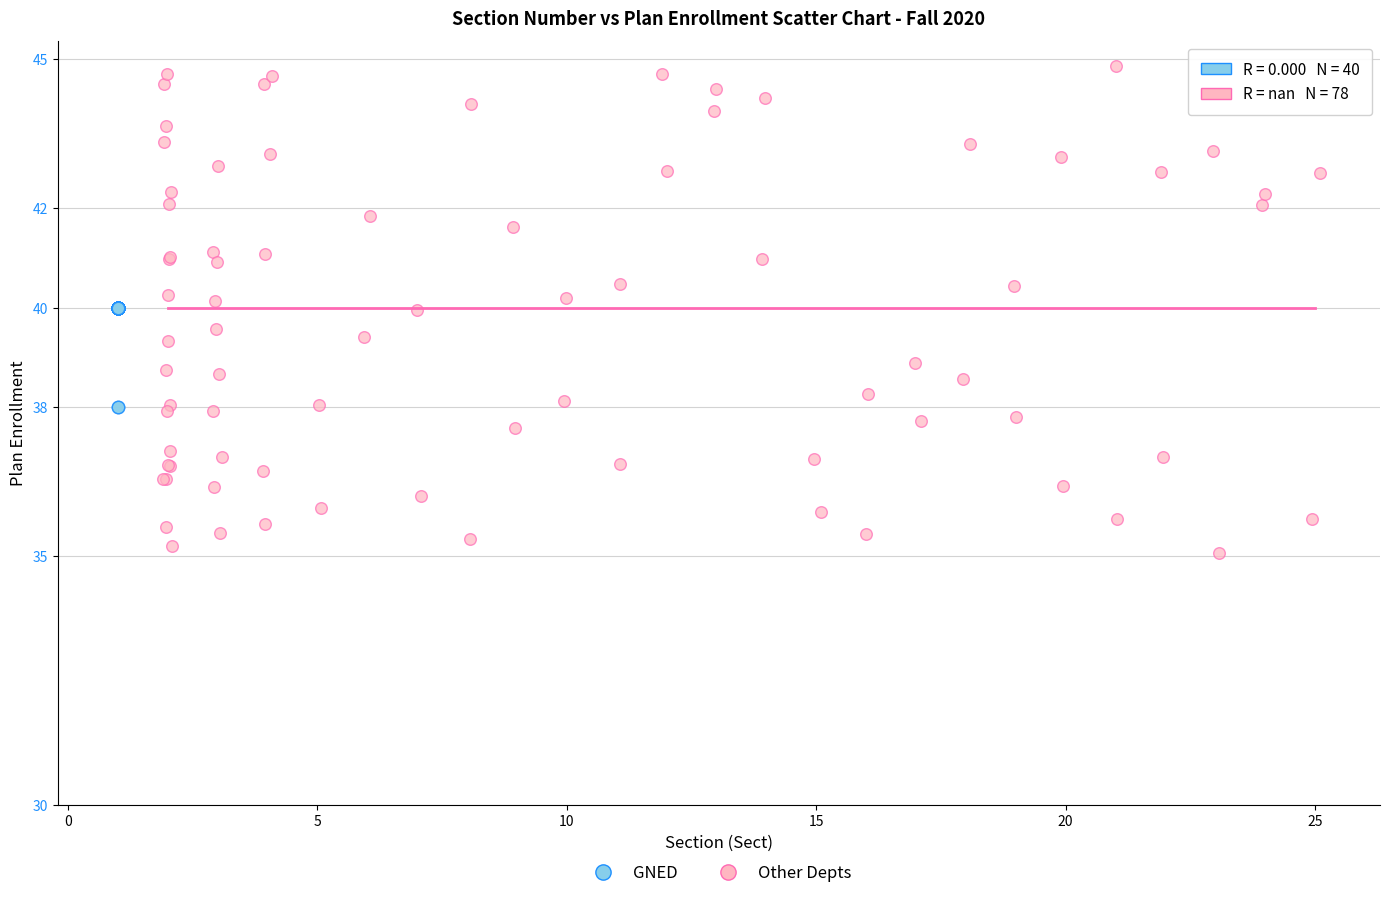

Which series contains the highest Y value?

Other Depts